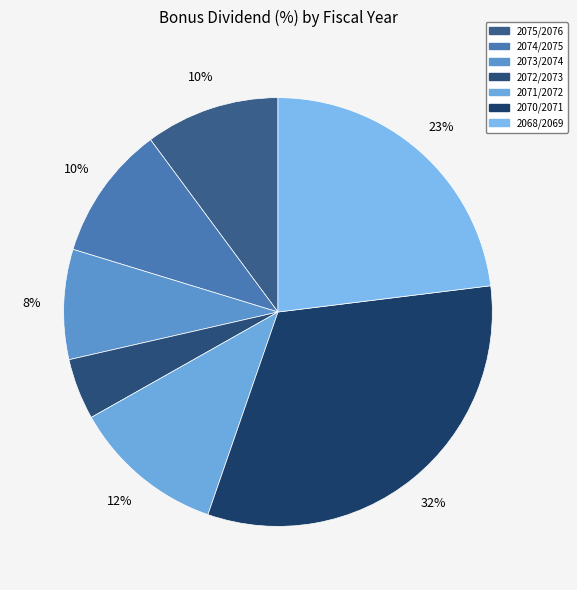

Count the number of slices in the pie.

7